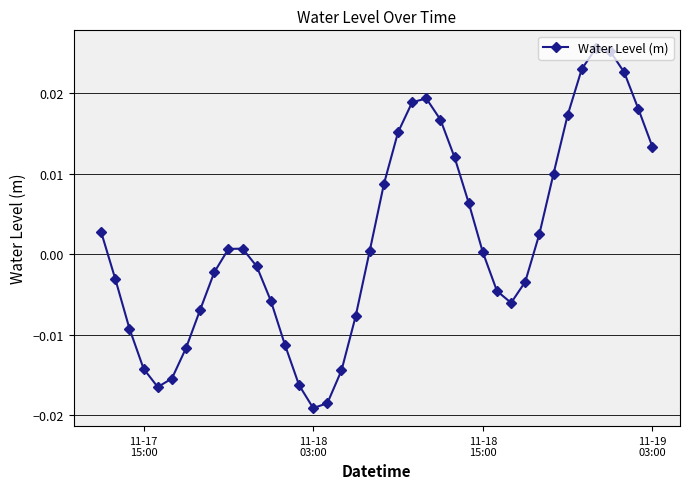

How many interior local valleys (lower than both neighbors) does the data have?

3